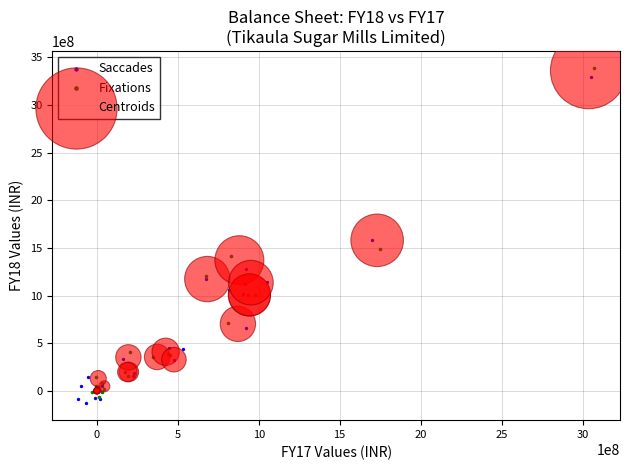

Which series has the largest Y range (max minus min)?

Fixations